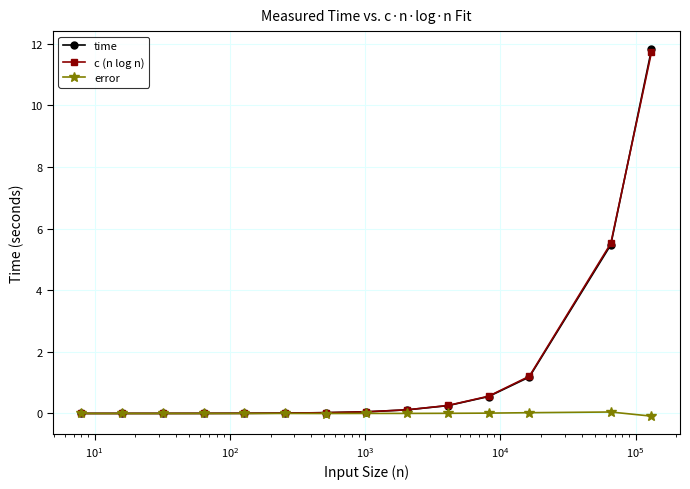

What is the value of the time point at the 14th from the left?

11.8